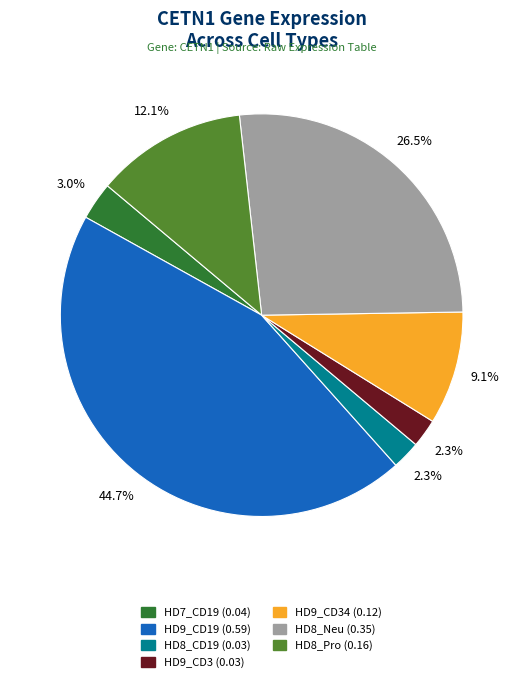

Is there a majority slice in this chart?

No